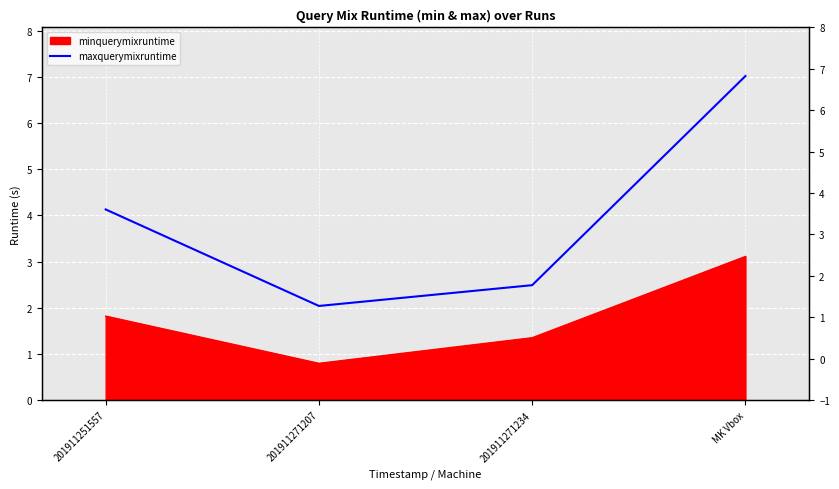

True or false: the data shows 2.5 at 201911271234.

True